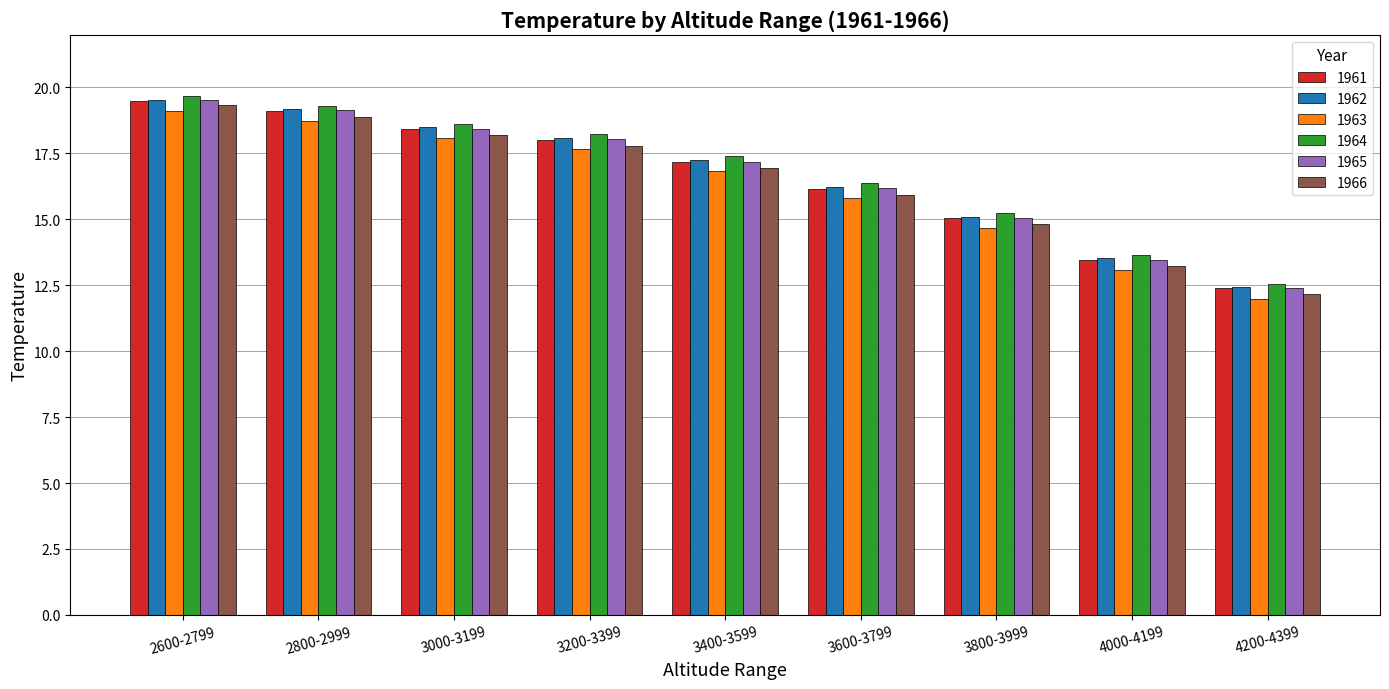

How many bars are there in each group?

6